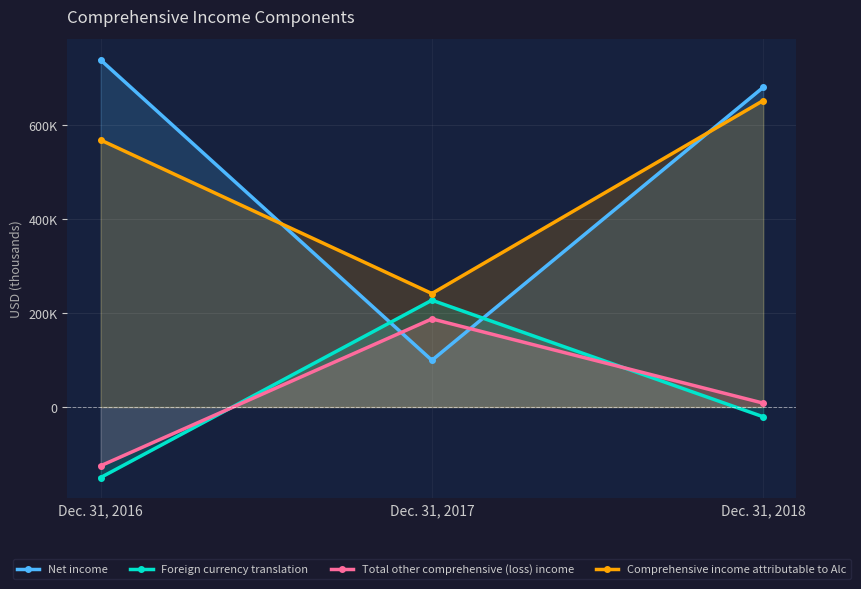

What is the difference between the maximum and minimum values in the Total other comprehensive (loss) income series?

312826